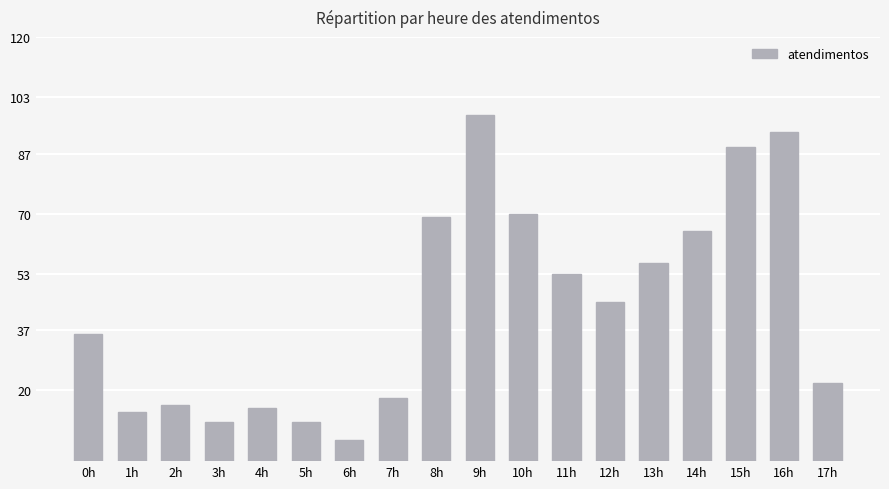

Reading left to right, what are all the values shown in this chart?

0h=36	1h=14	2h=16	3h=11	4h=15	5h=11	6h=6	7h=18	8h=69	9h=98	10h=70	11h=53	12h=45	13h=56	14h=65	15h=89	16h=93	17h=22